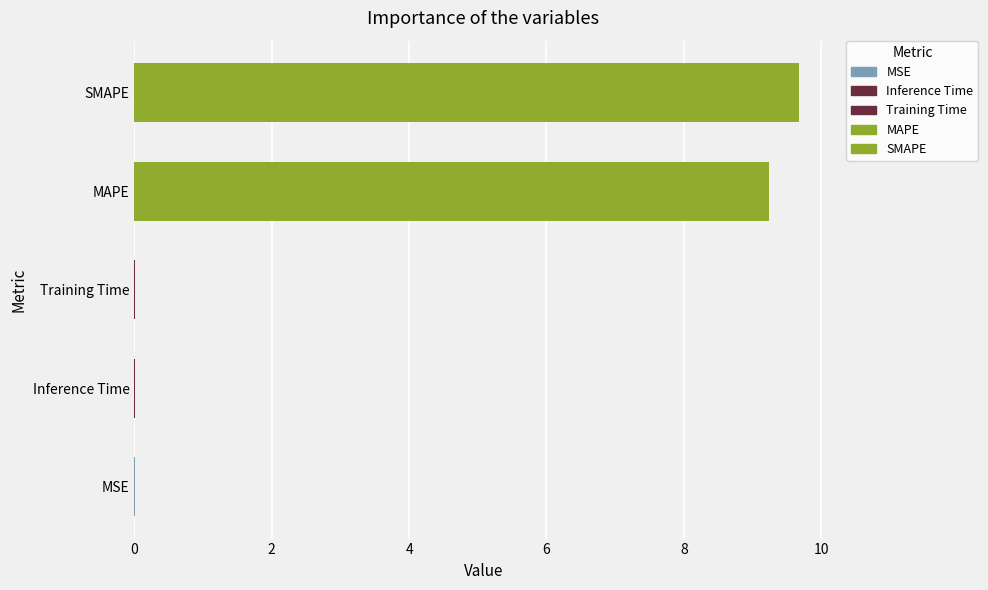

What is the sum of all values?

18.9